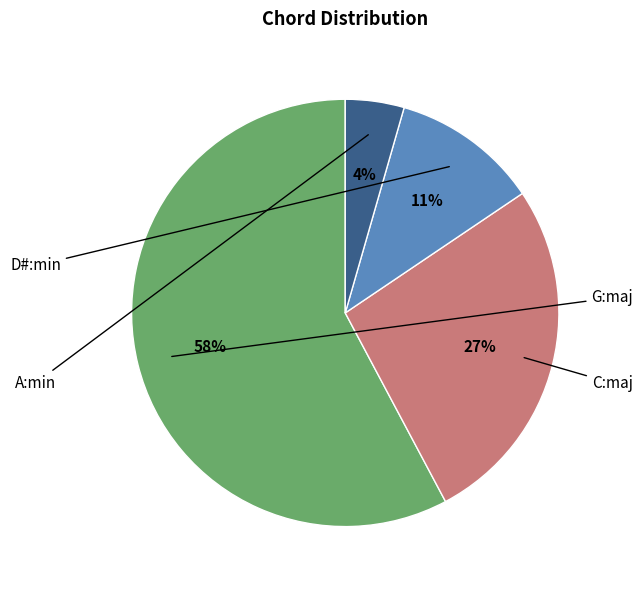

To the nearest percent, what portion does D#:min represent?

11%